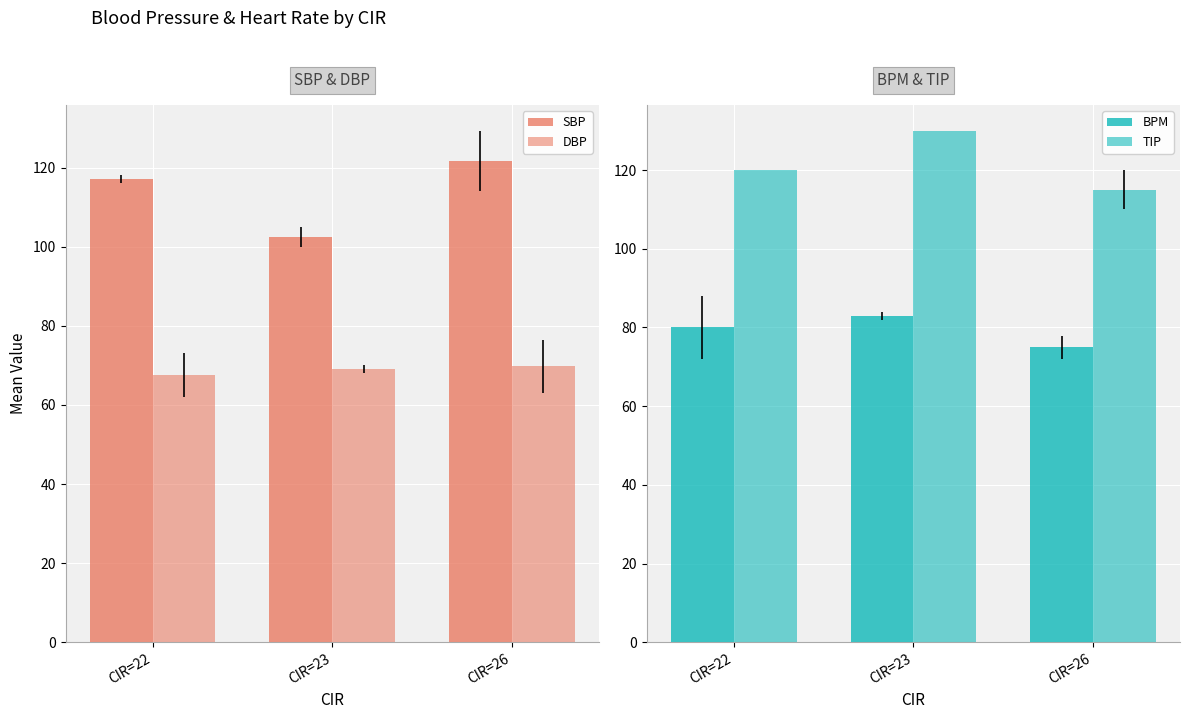

Reading right to left, transcribe all the data shown in this chart.

SBP: 121.8	102.5	117.0
DBP: 69.8	69.0	67.5
BPM: 75.0	83.0	80.0
TIP: 115.0	130.0	120.0